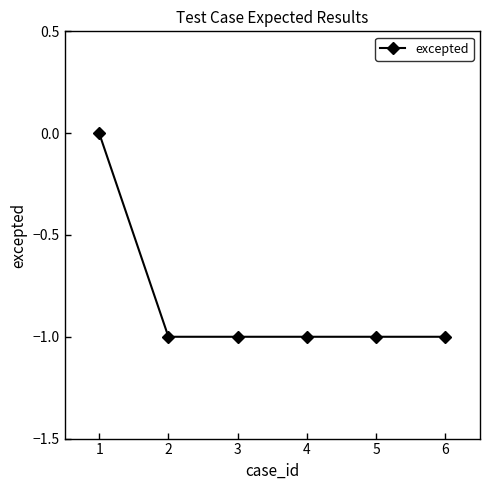

Reading left to right, extract all data points from this chart.

0	-1	-1	-1	-1	-1